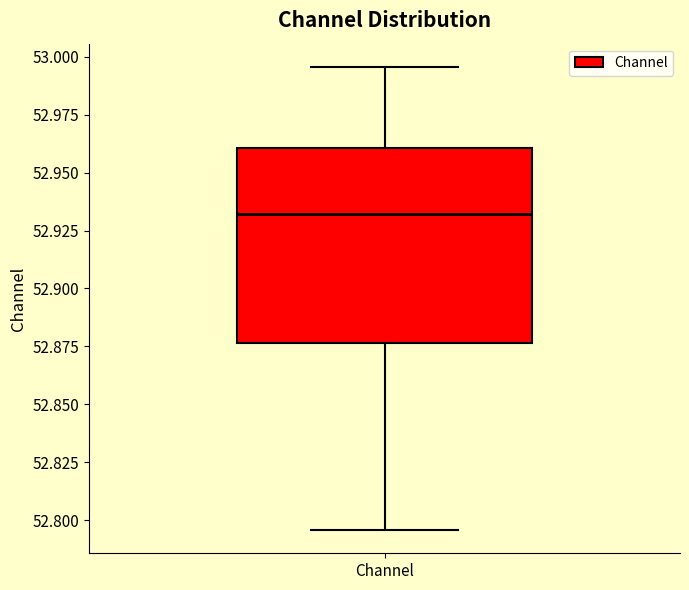

Read this box plot against the y-axis: the position of the median line, the range covered by the box, and the ends of both whiskers. The values are not printed on the chart, so give them approximately, as read against the axis.

median 52.930, box 52.875 to 52.960, whiskers 52.795 to 52.995